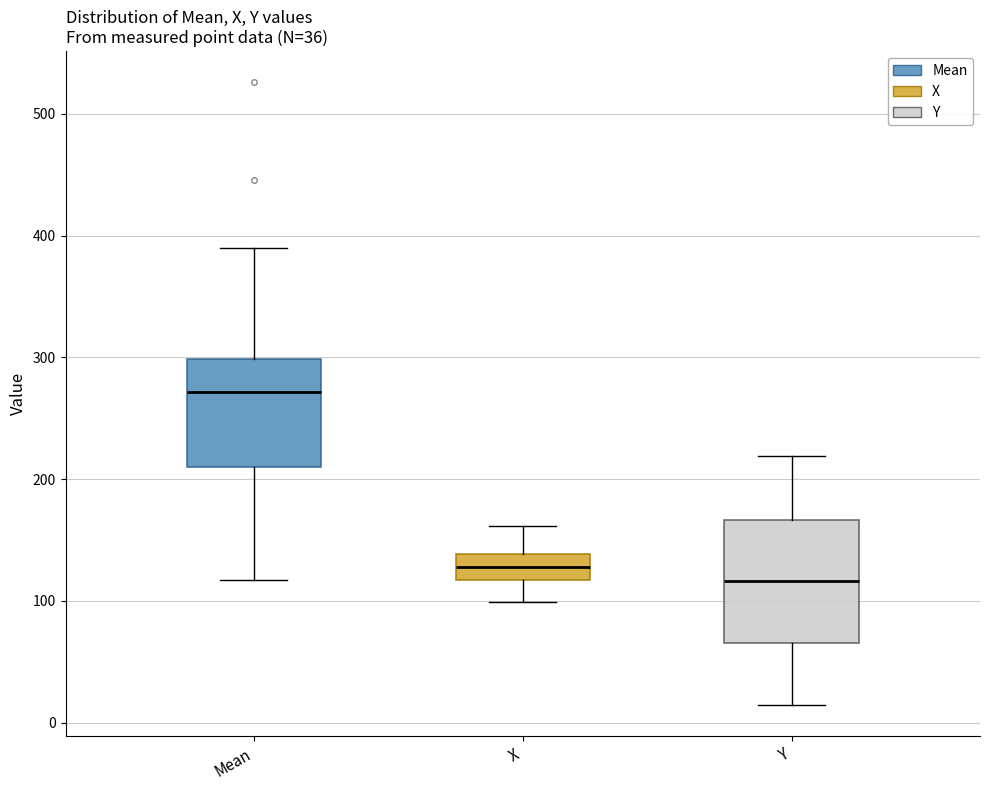

Reading left to right, read every box against the y-axis: the position of its median line, the range the box covers, and the ends of its whiskers. The values are not printed on the chart, so give them approximately, as read against the axis.

Mean: median 270, box 210 to 300, whiskers 120 to 390
X: median 130, box 120 to 140, whiskers 100 to 160
Y: median 120, box 70 to 170, whiskers 10 to 220